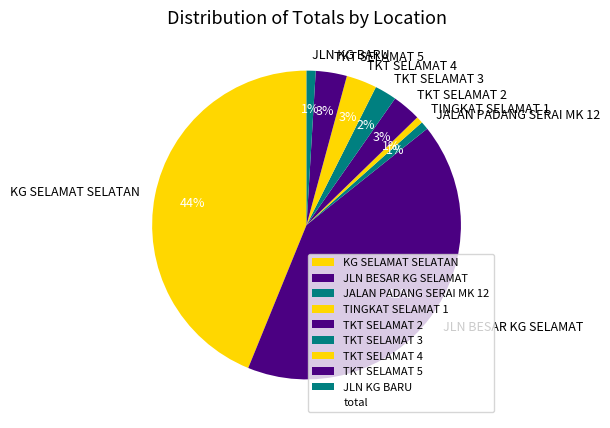

Which has a higher value, JALAN PADANG SERAI MK 12 or KG SELAMAT SELATAN?

KG SELAMAT SELATAN